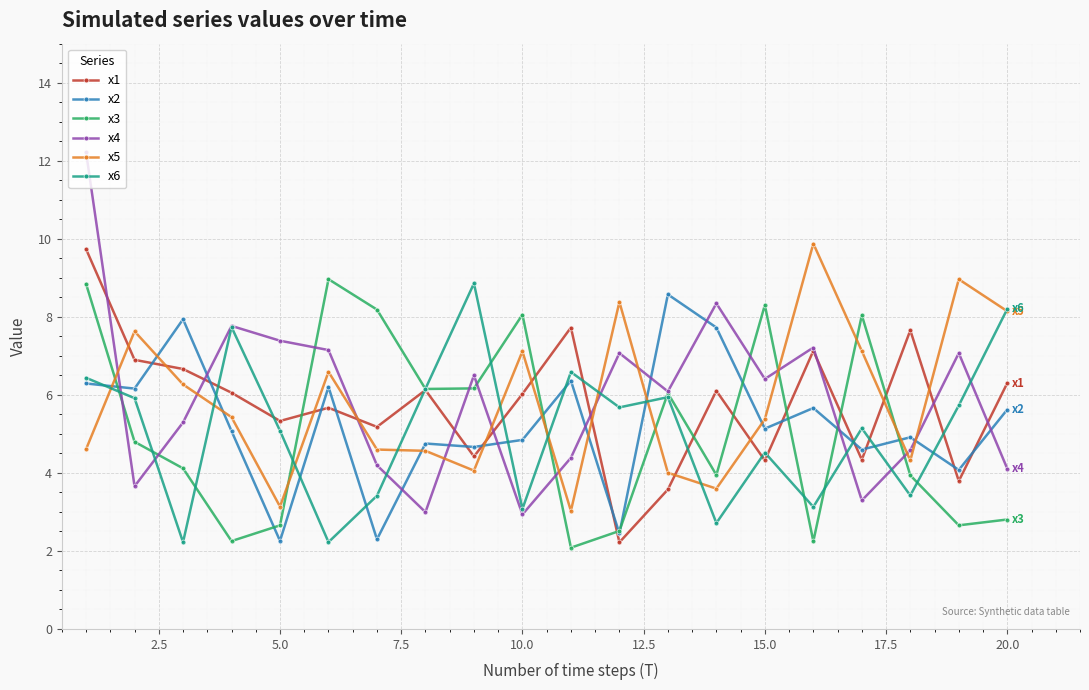

True or false: x2 has more than 1 interior local peaks.

True